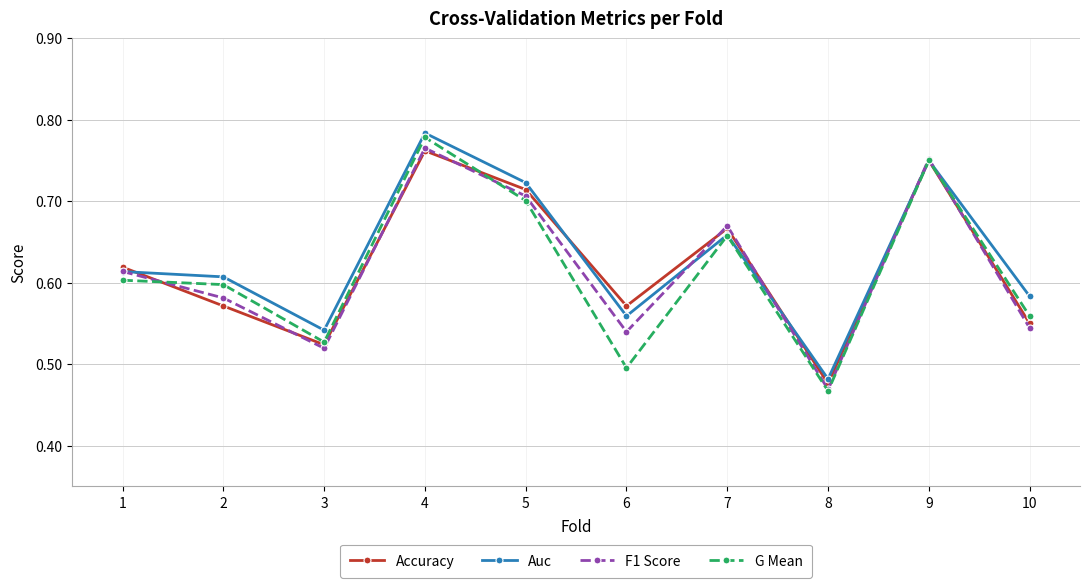

In Auc, how many points are lower than both neighbors (excluding endpoints)?

3